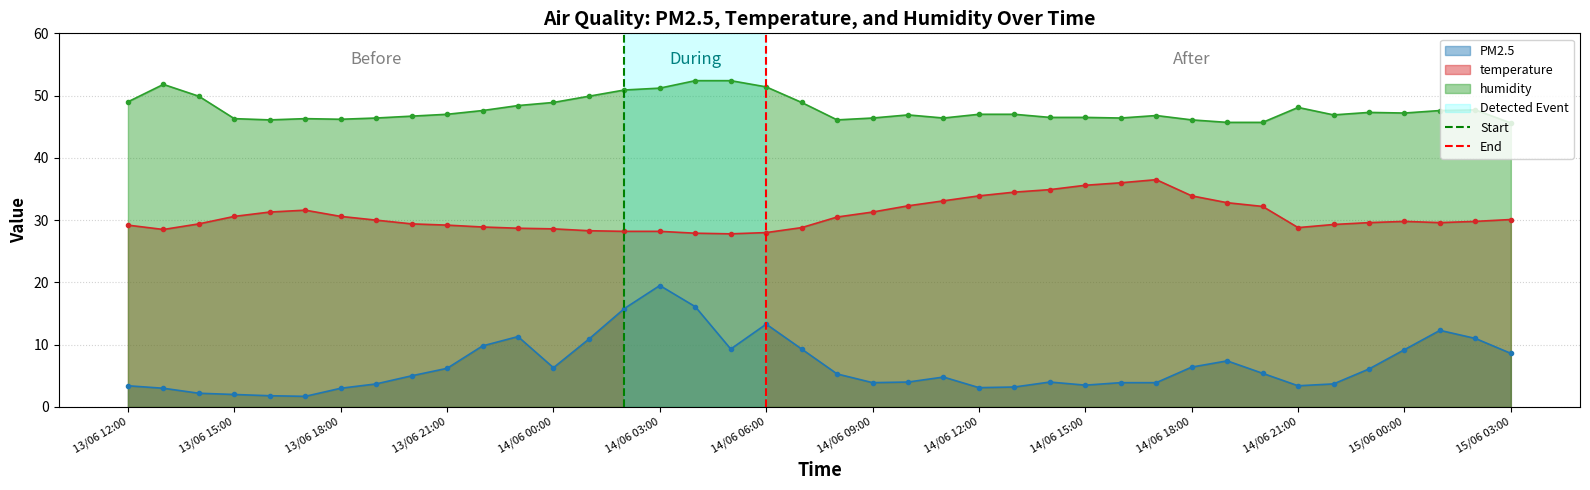

True or false: temperature has more than 2 points higher than both neighbors.

True